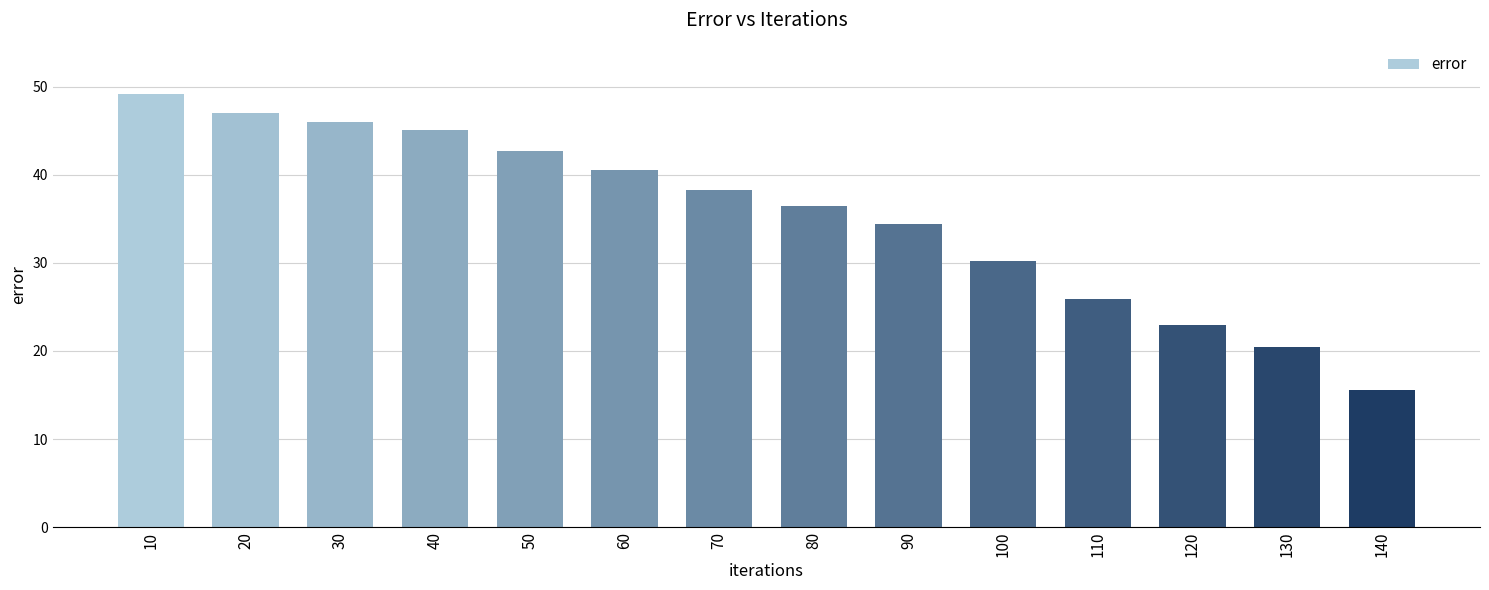

What is the average value?

35.3